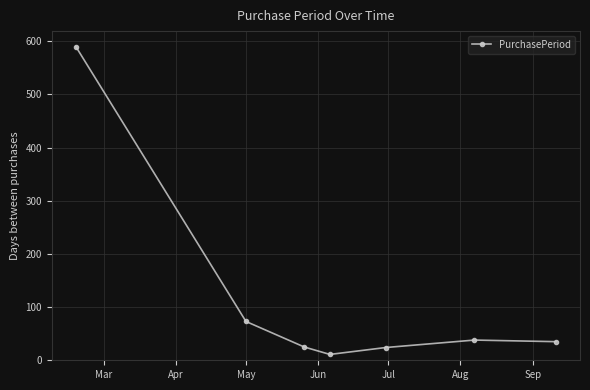

What is the average value?

114